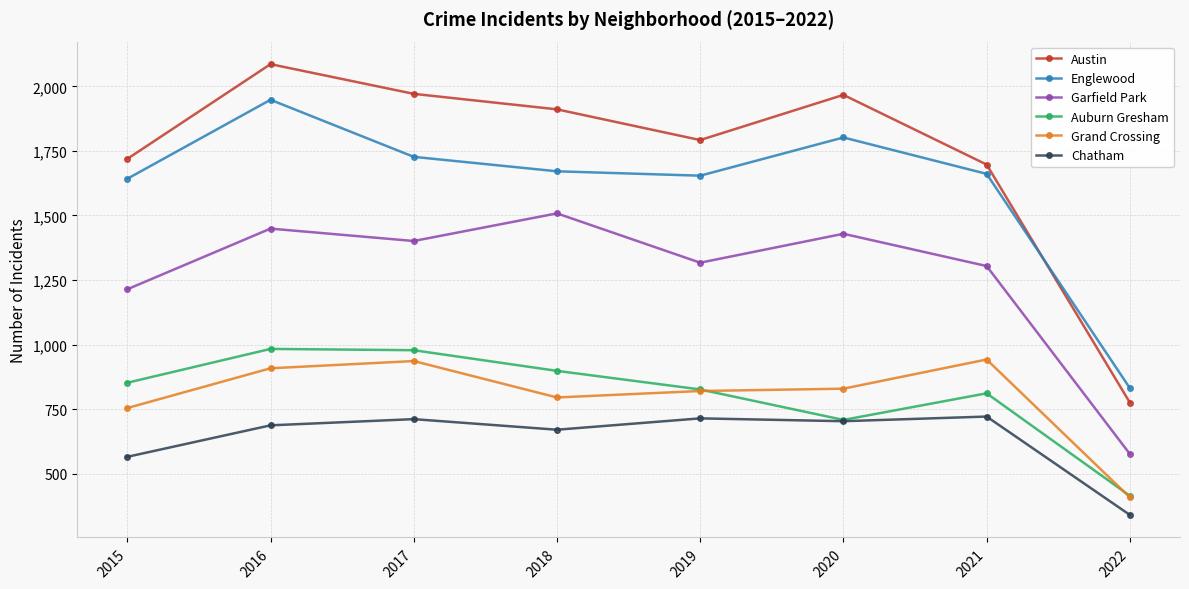

In Englewood, how many points are higher than both neighbors (excluding endpoints)?

2